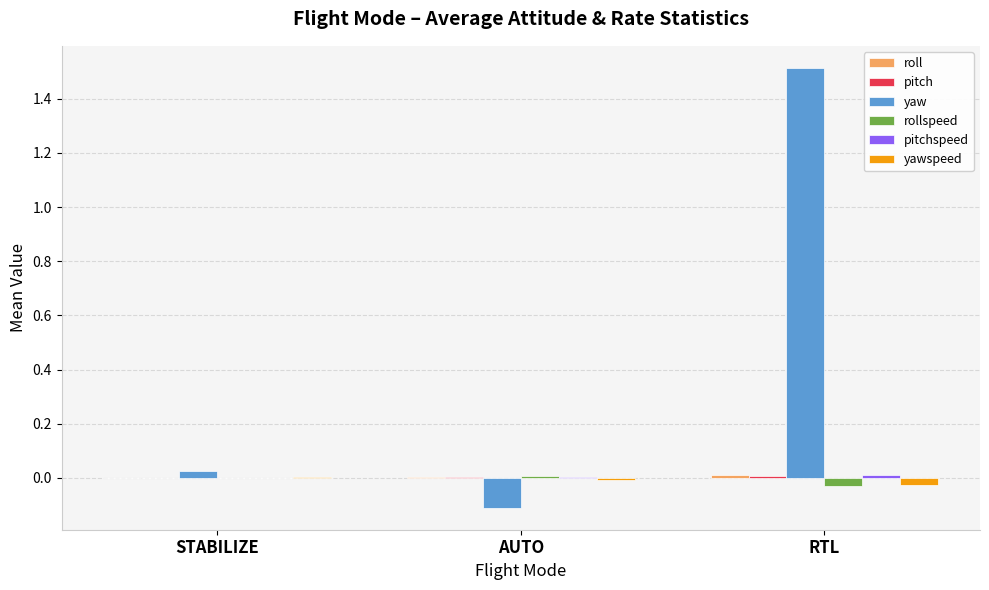

What is the greatest value displayed?

1.5